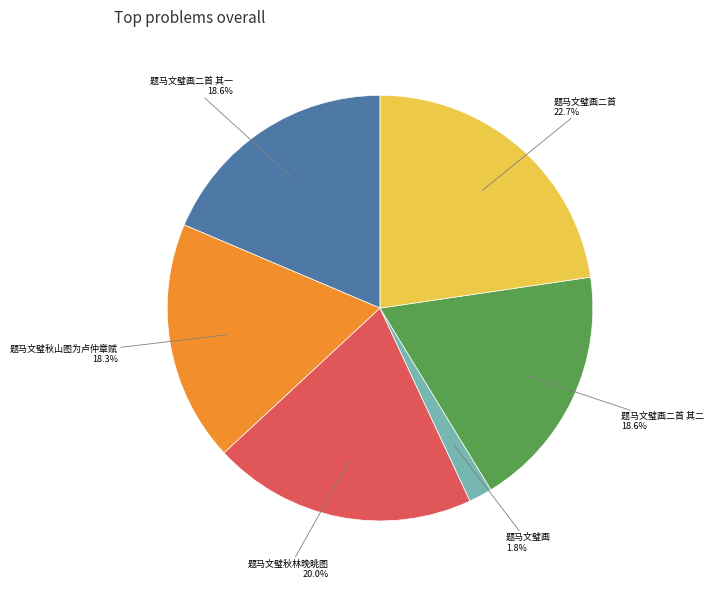

Does any single category account for the majority?

No